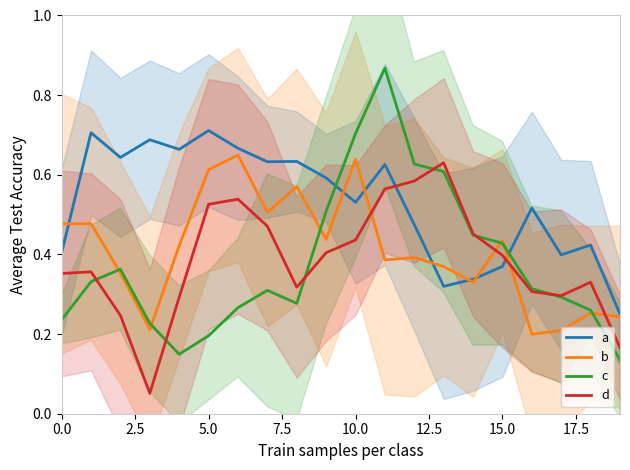

True or false: d and c cross at least once.

True